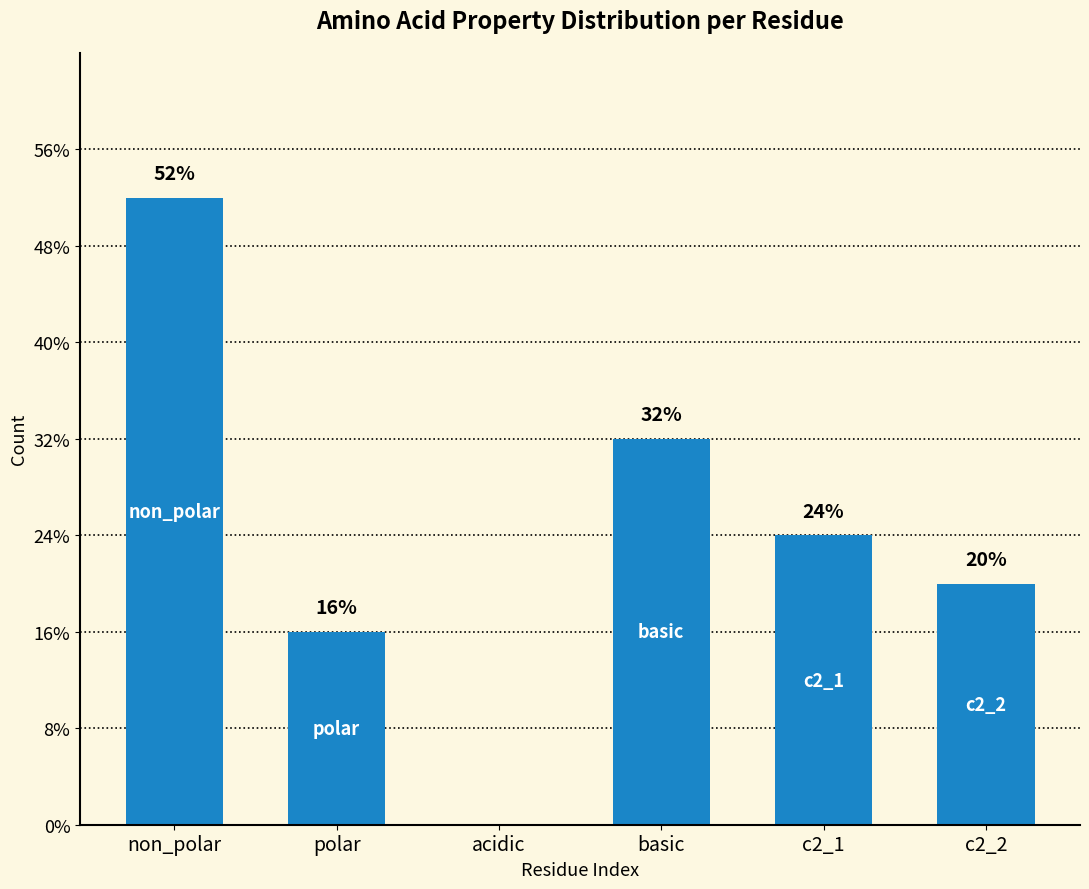

Is it true that the value at c2_1 is 9?

False